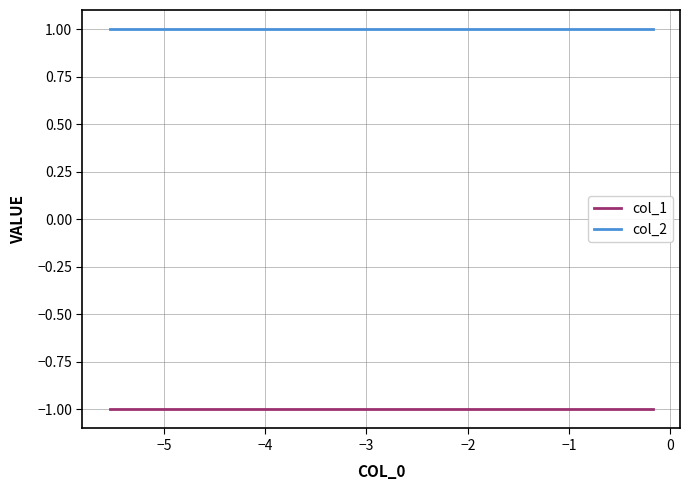

How many lines are shown in the chart?

2